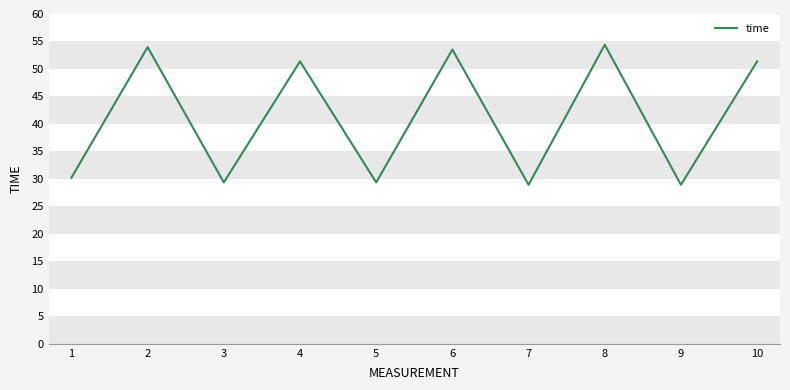

At which label does the data first exceed 51?

2